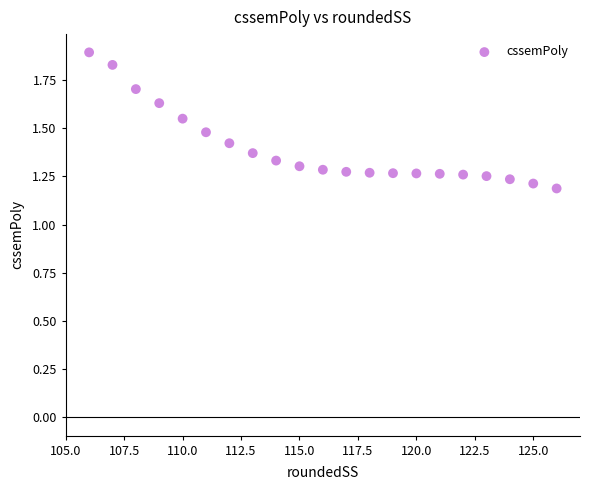

What is the range of Y values (max minus min)?

0.7